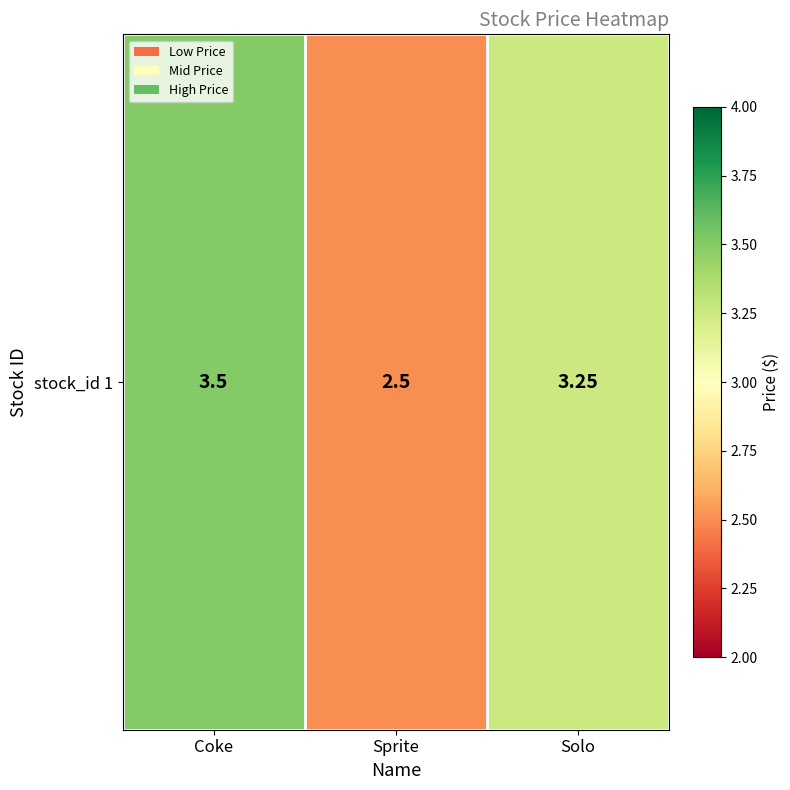

Count the number of values greater than 3.

2